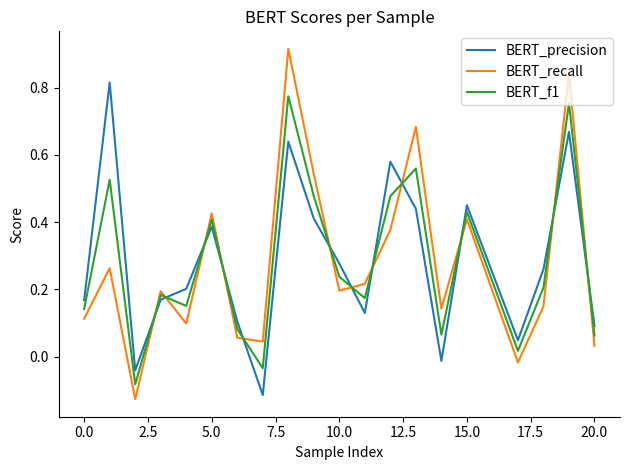

True or false: BERT_precision and BERT_f1 intersect in this chart.

True